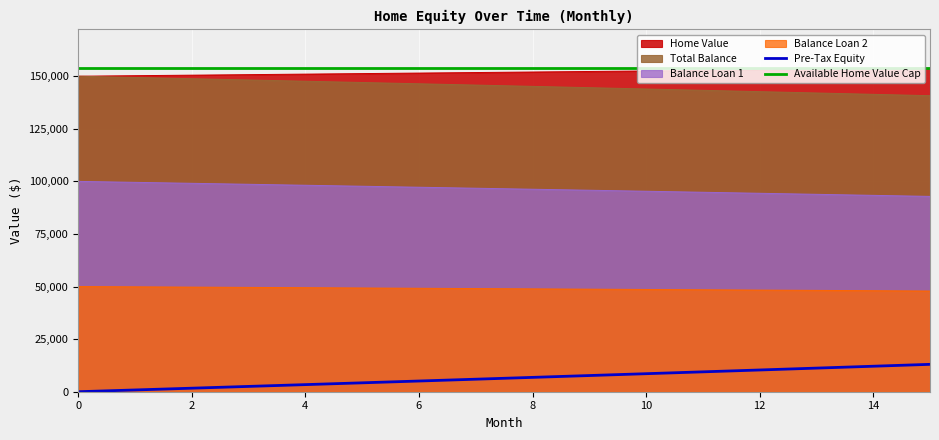

What is the minimum value for Home Value?

150000.0